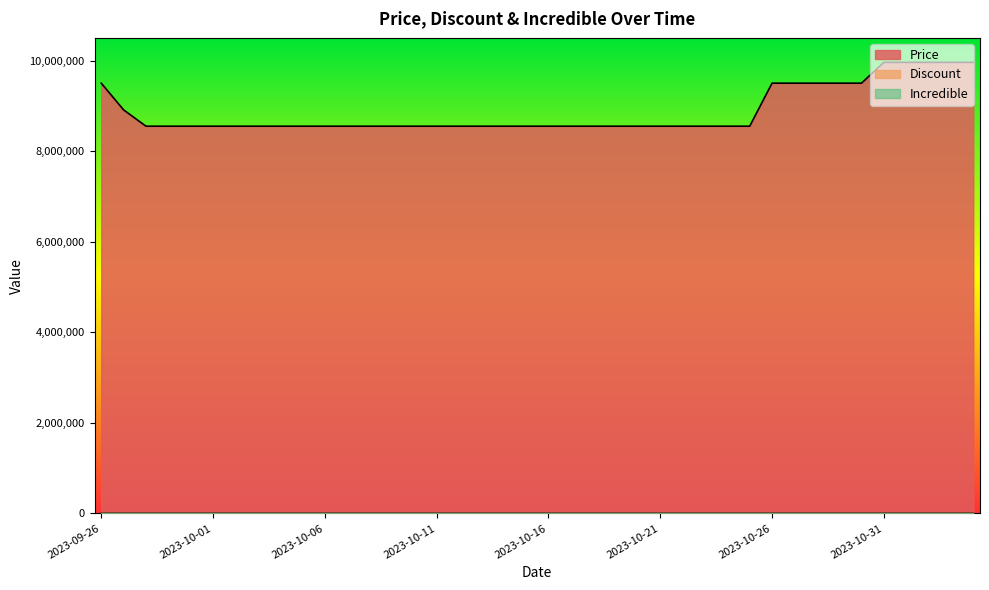

At how many categories does at least one series exceed 7497970?

40